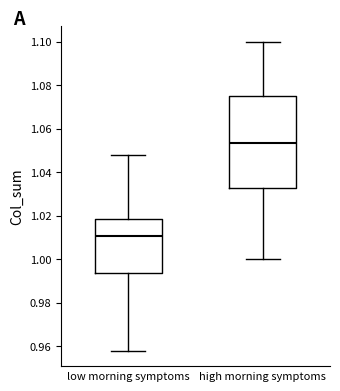

Where is the upper edge of the box for low morning symptoms on the y-axis? The values are not printed on the chart, so give them approximately, as read against the axis.

1.018